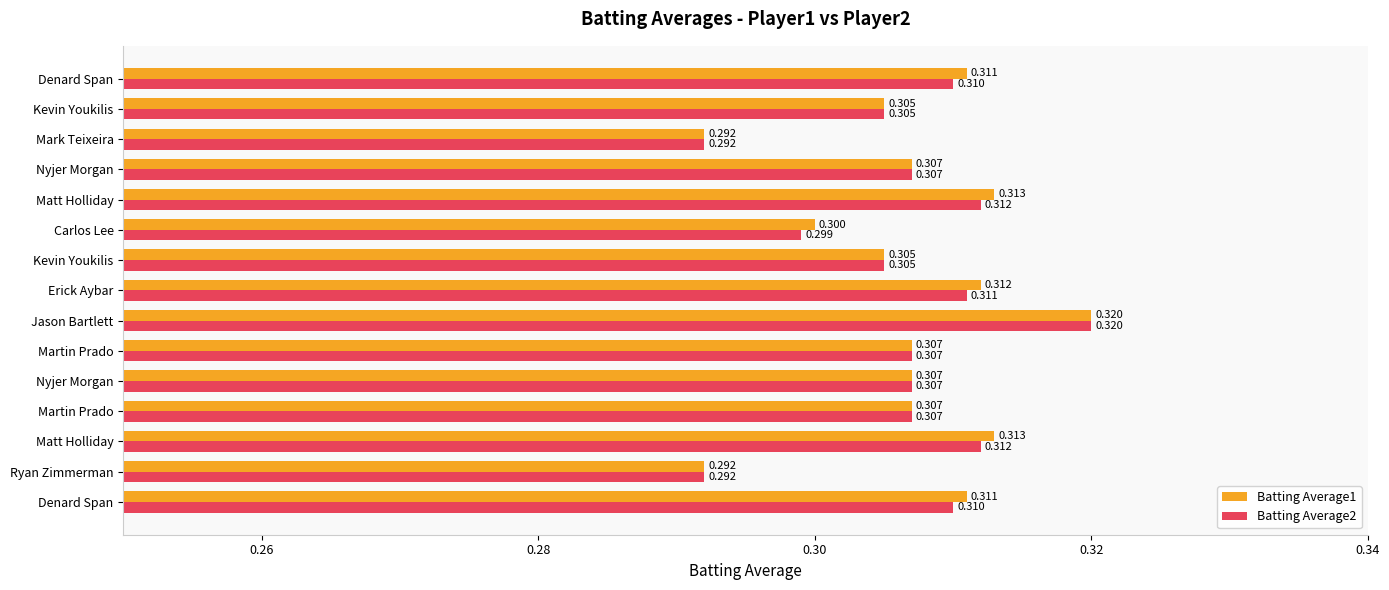

How many Batting Average1 values are between 0 and 1?

15